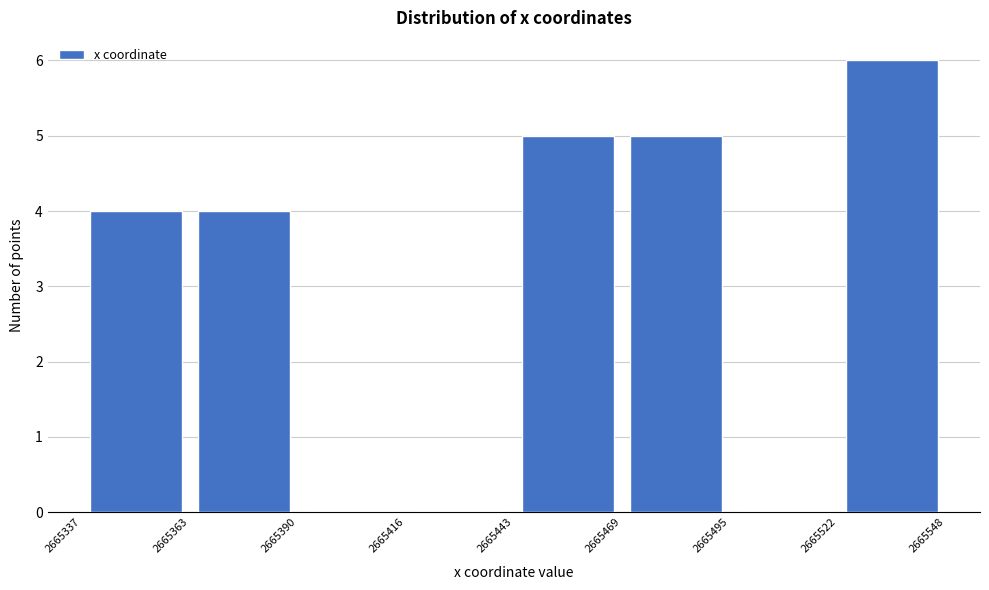

Which range on the x-axis has the tallest bar?

2665522 to 2665548